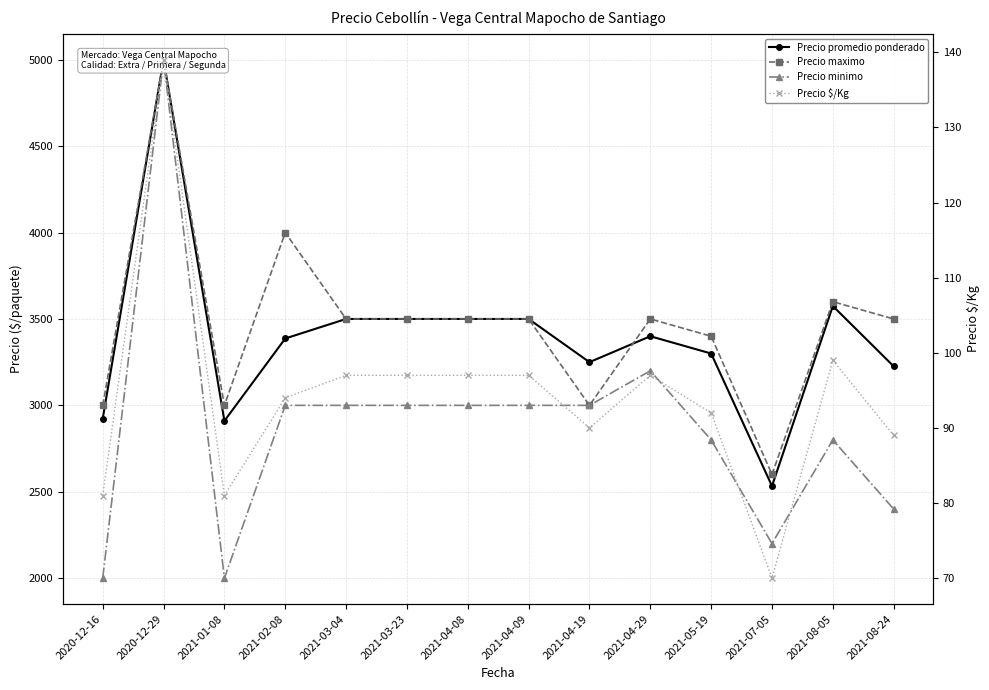

At which category does Precio $/Kg reach its first local valley?

2021-01-08